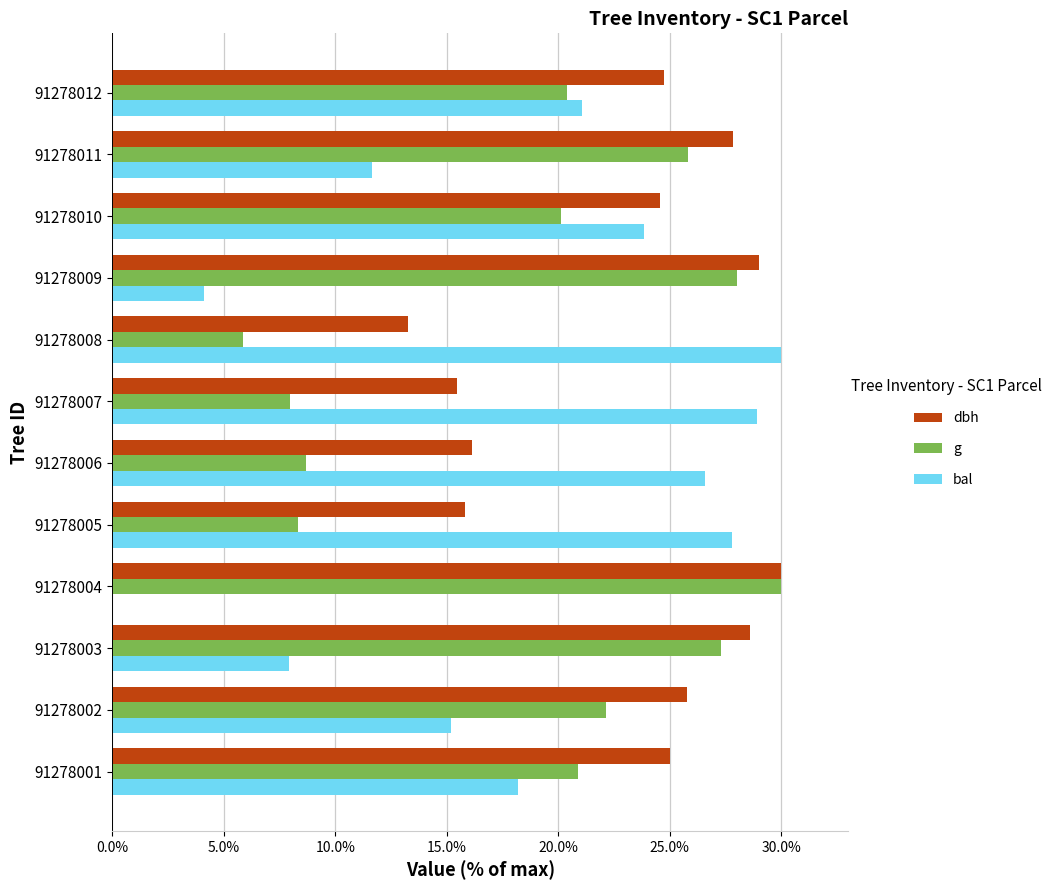

What is the maximum value shown in the chart?

30.0